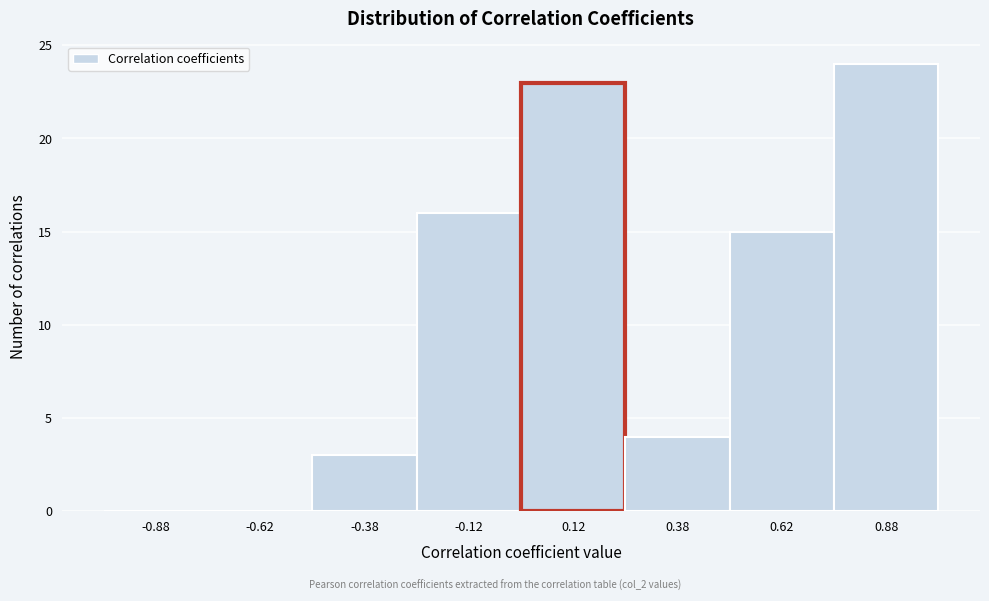

Reading left to right, list every bar in this chart as the range it spans on the x-axis followed by its height. The values are not printed on the chart, so give them approximately, as read against the axis.

-1.00 to -0.75: 0
-0.75 to -0.50: 0
-0.50 to -0.25: 3
-0.25 to 0.00: 16
0.00 to 0.25: 23
0.25 to 0.50: 4
0.50 to 0.75: 15
0.75 to 1.00: 24